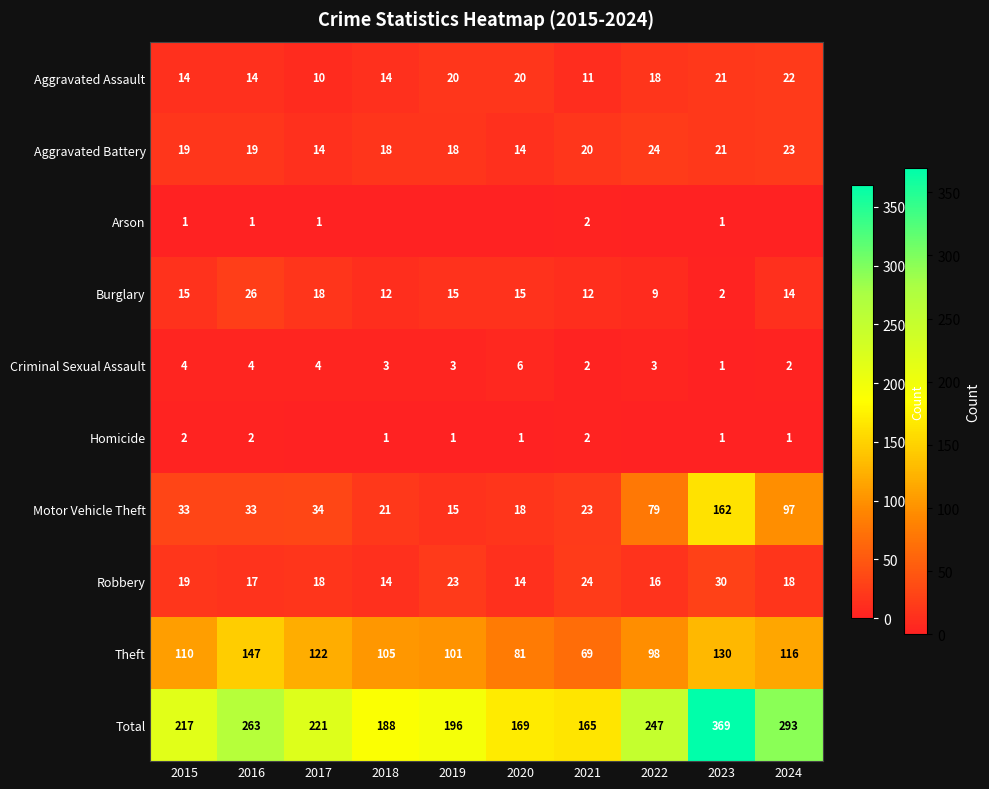

Between 2019 and 2020, which series saw the biggest shift?

Total